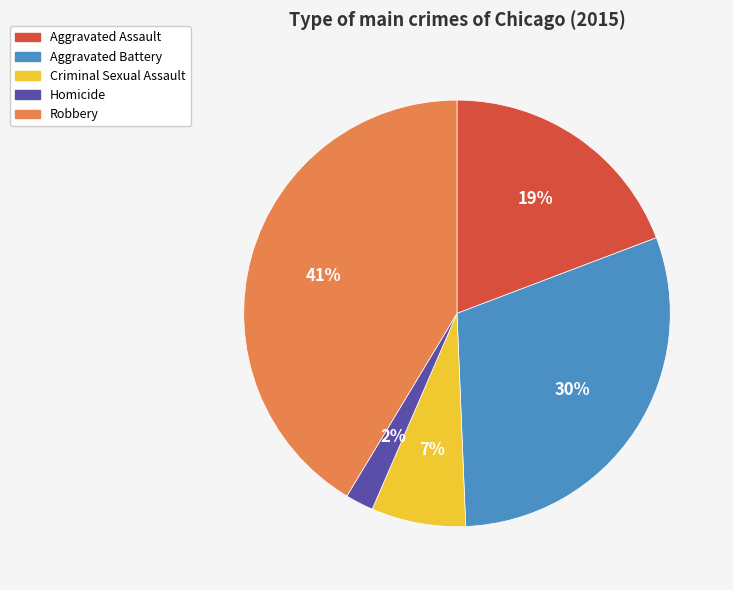

Does Criminal Sexual Assault account for over 50% of the chart?

No